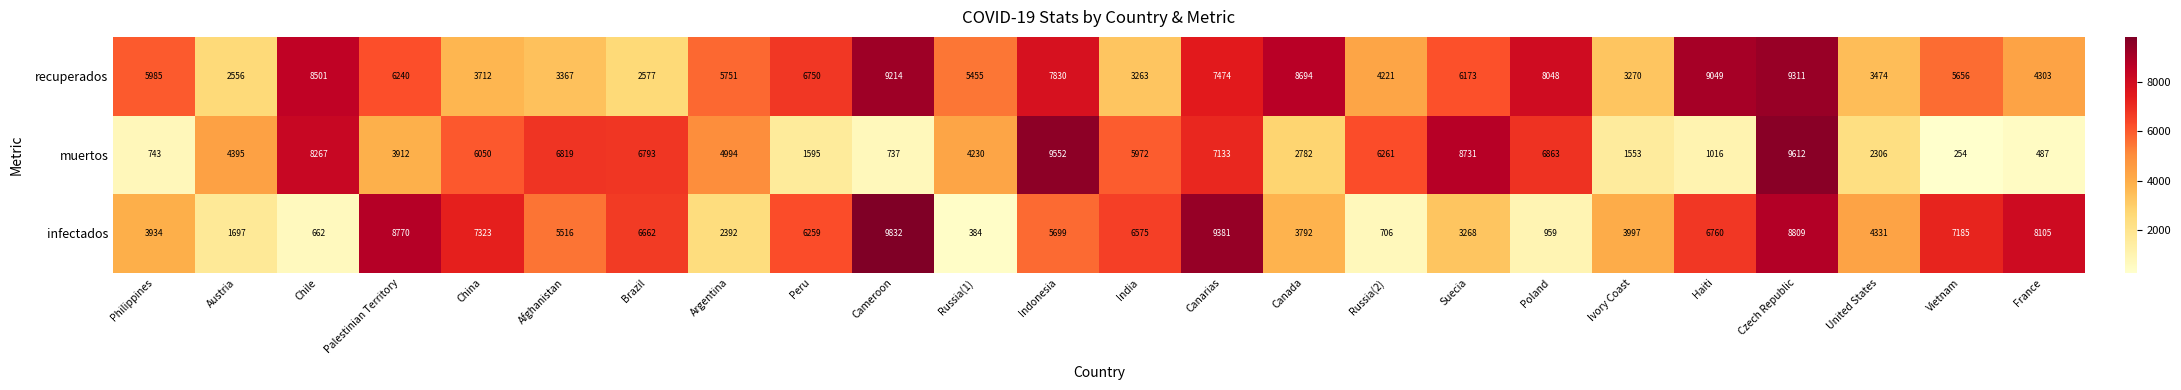

What is the approximate value of muertos at Peru?

1595